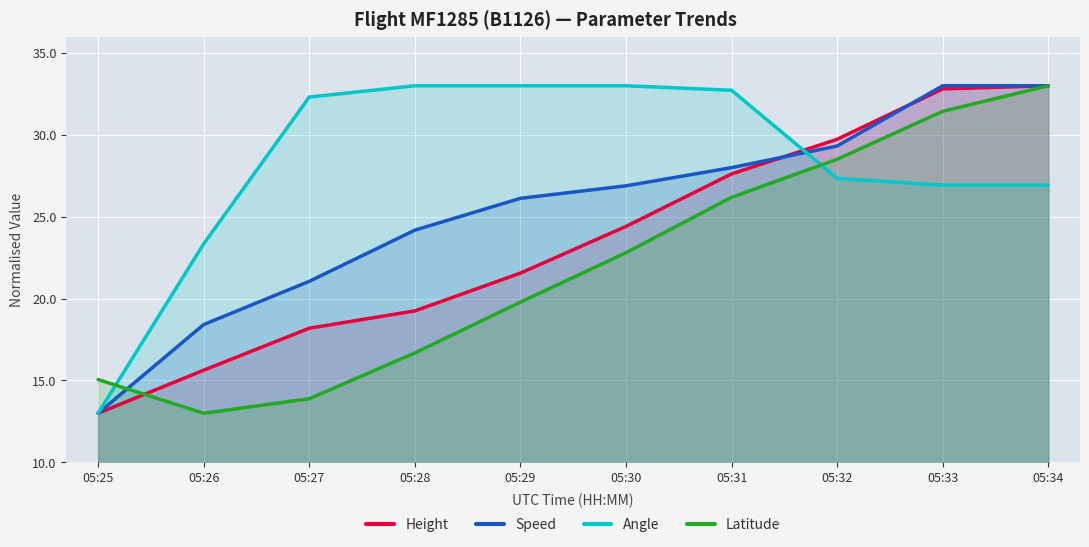

True or false: Height has a value of 15.6 at 05:26.

True